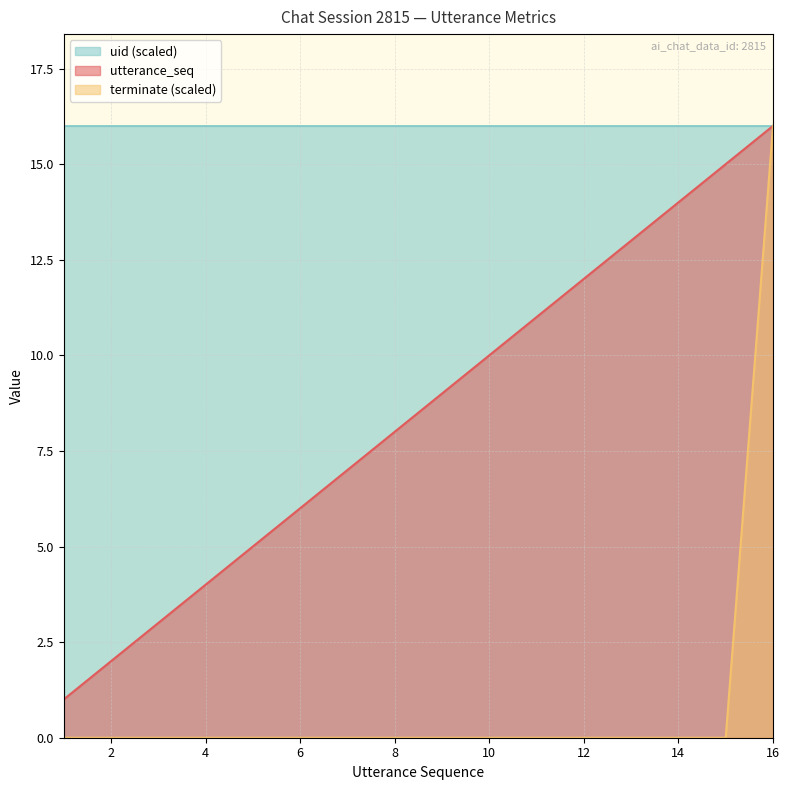

Is it true that terminate equals 0 at 2?

True